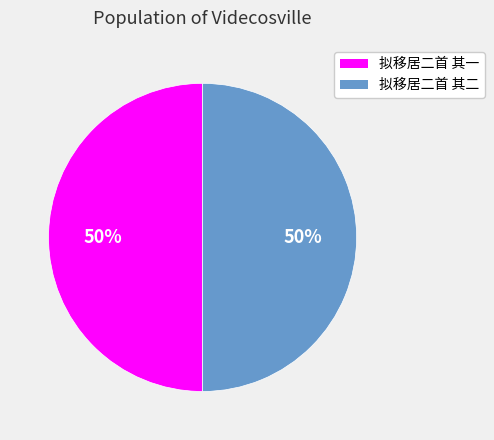

Approximately how many times larger is the value at 拟移居二首 其二 compared to 拟移居二首 其一?

1.0